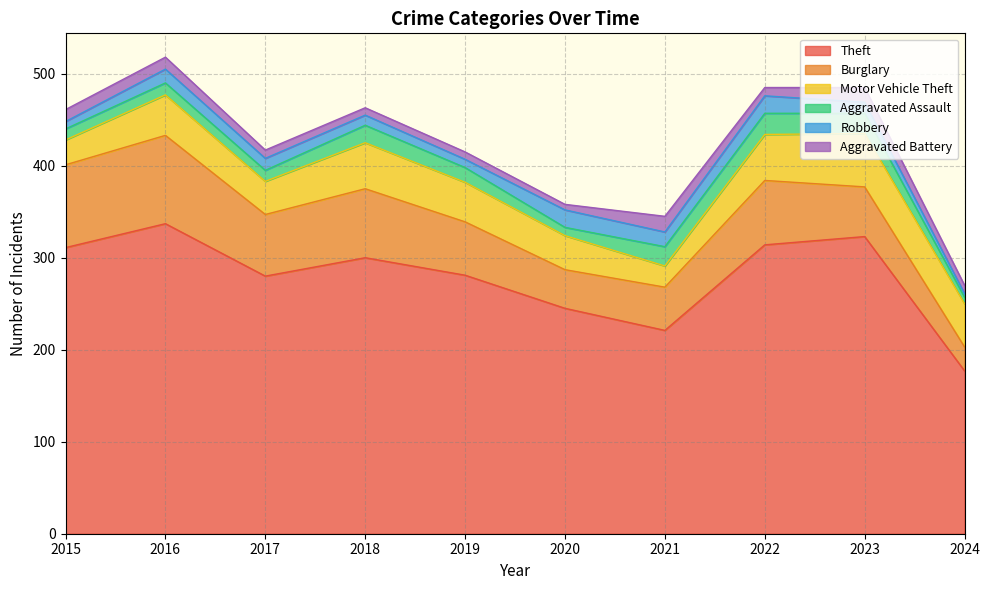

How many lines are shown in the chart?

6